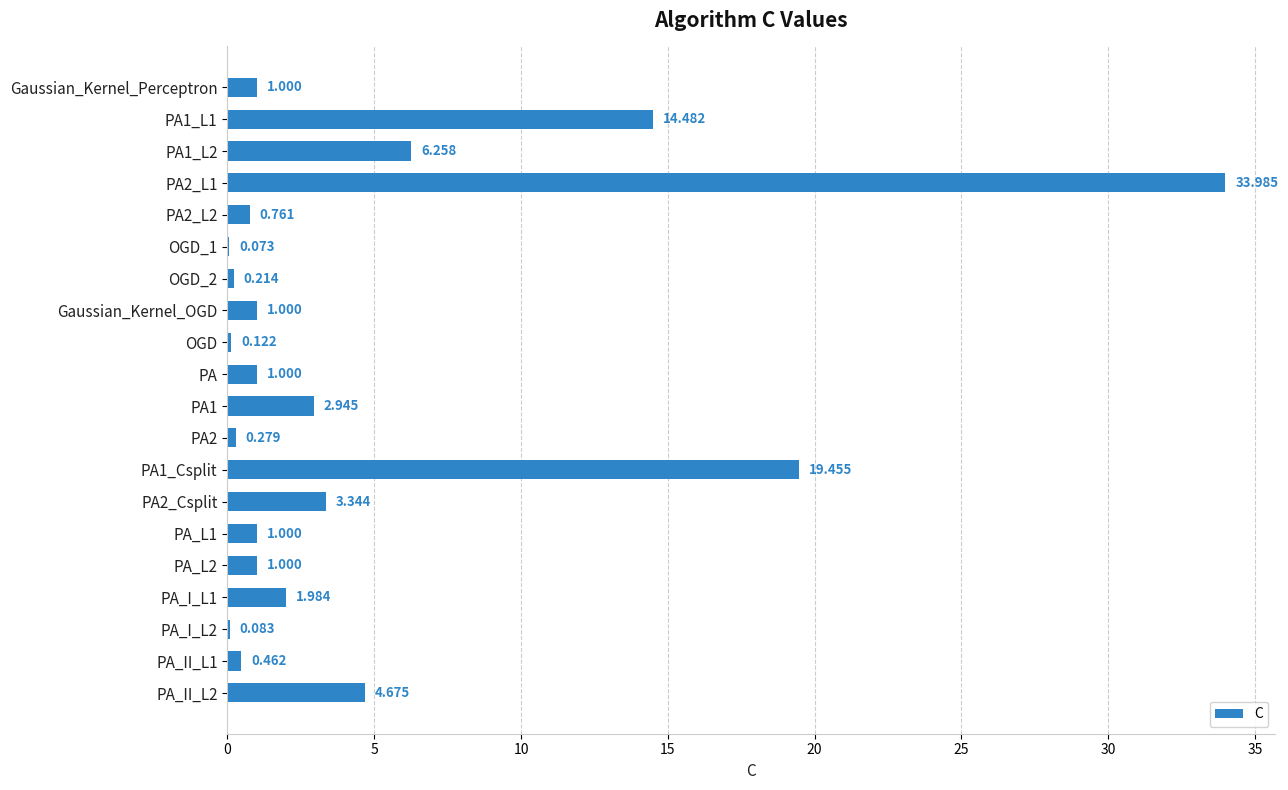

Count the number of data series in this chart.

1